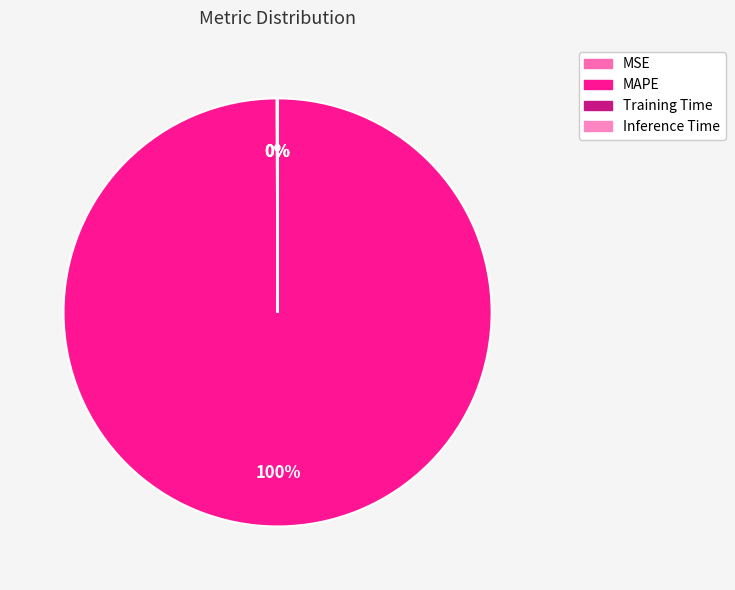

What is the majority slice?

MAPE